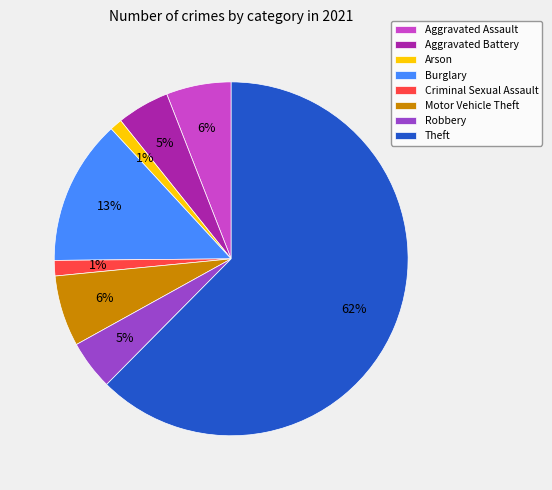

Is there any slice that represents more than half of the pie?

Yes